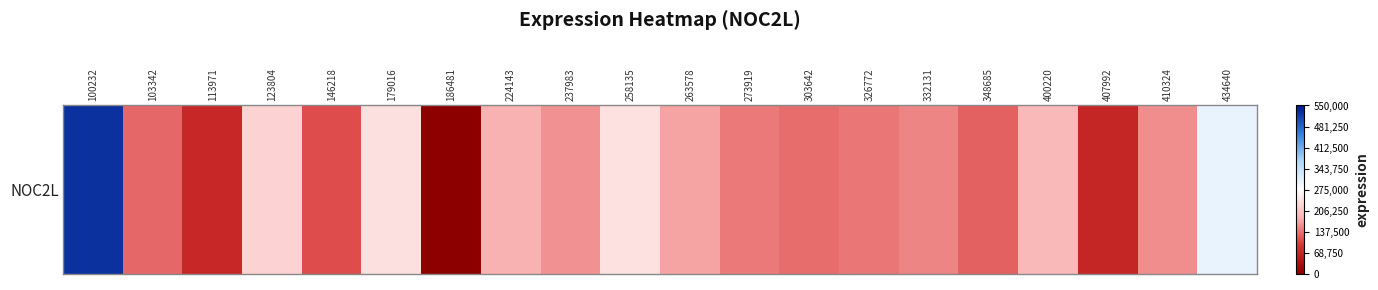

How many data points are less than 0?

18